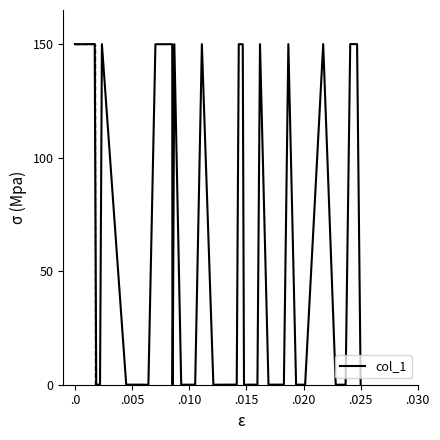

What is the maximum value shown in the chart?

150.0